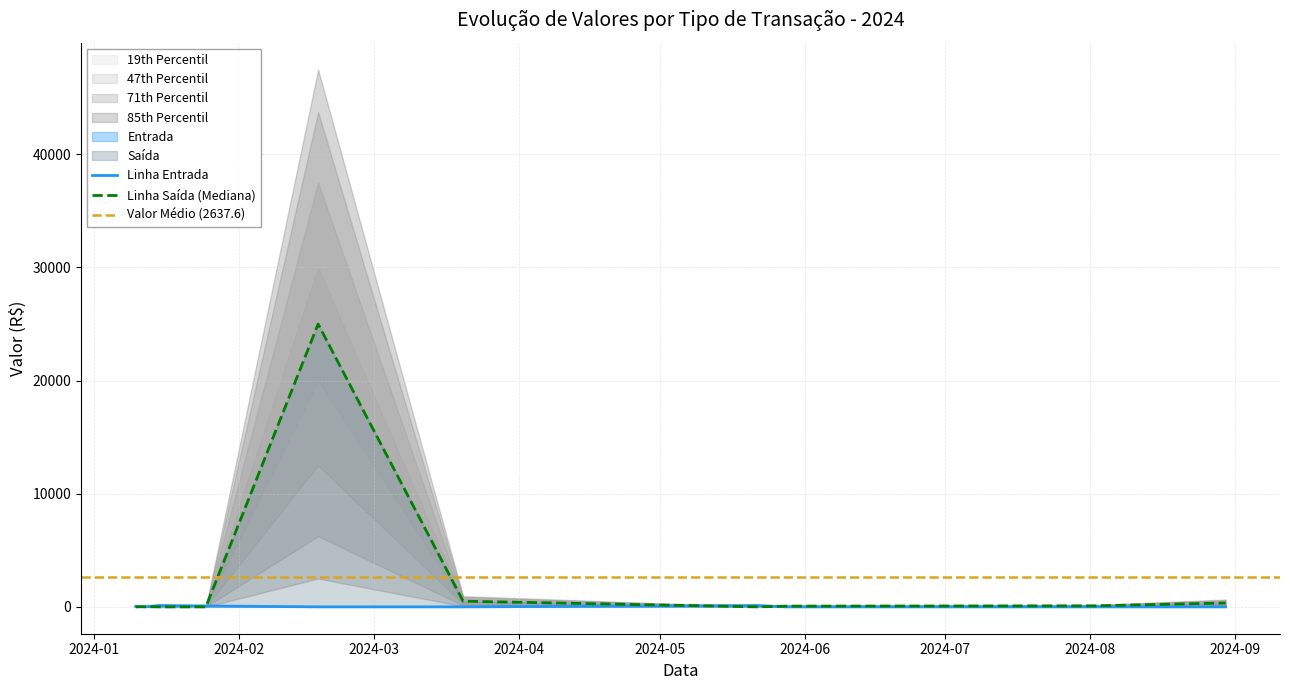

How many distinct data groups are displayed?

2